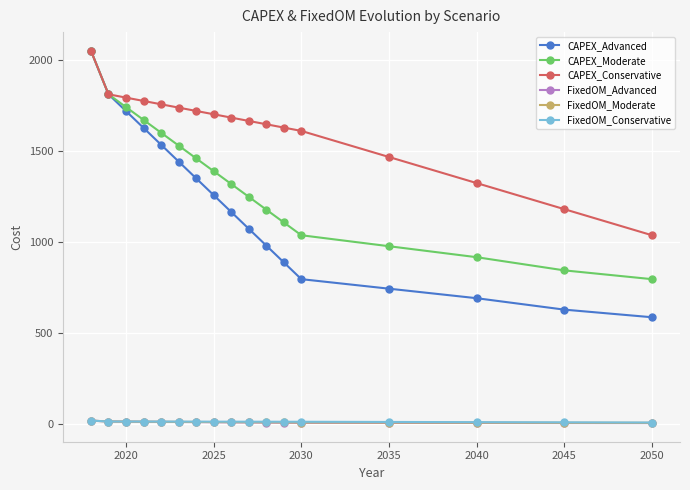

True or false: FixedOM_Advanced and CAPEX_Advanced cross at least once.

False